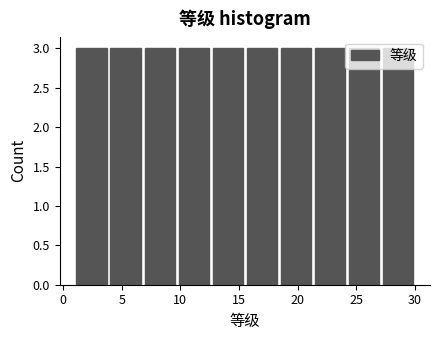

What is the height of the bar covering 21.3 to 24.2 on the x-axis? Neither the bar edges nor the heights are printed on the chart, so give them approximately, as read against the axes.

3